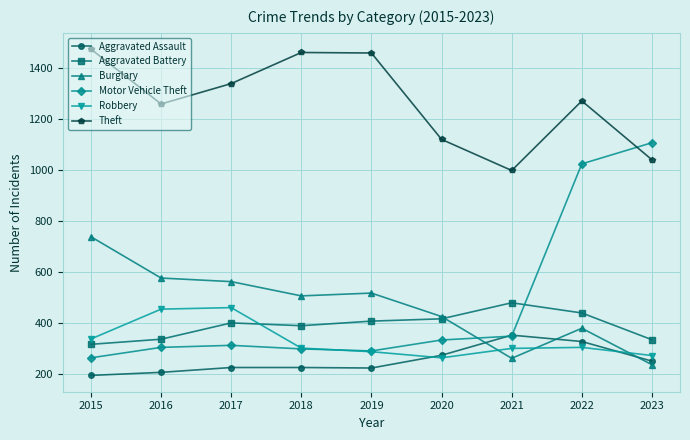

Rank the series by their maximum value, from highest to lowest.

Theft, Motor Vehicle Theft, Burglary, Aggravated Battery, Robbery, Aggravated Assault